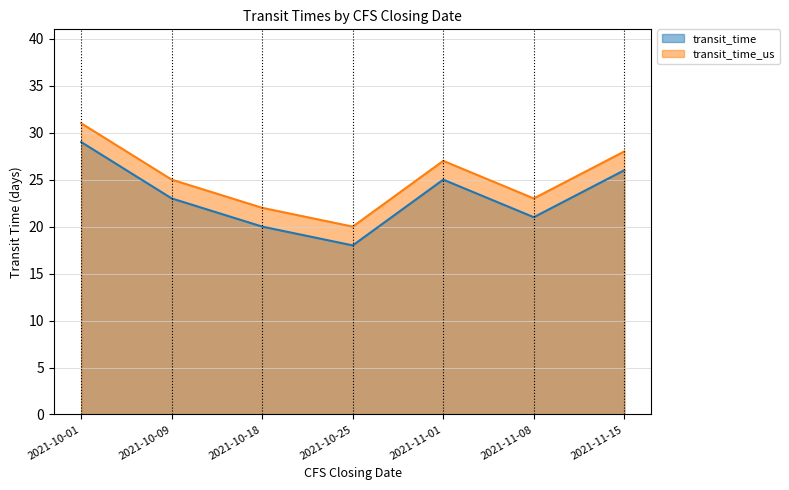

Rank the series by their average value, from highest to lowest.

transit_time_us, transit_time